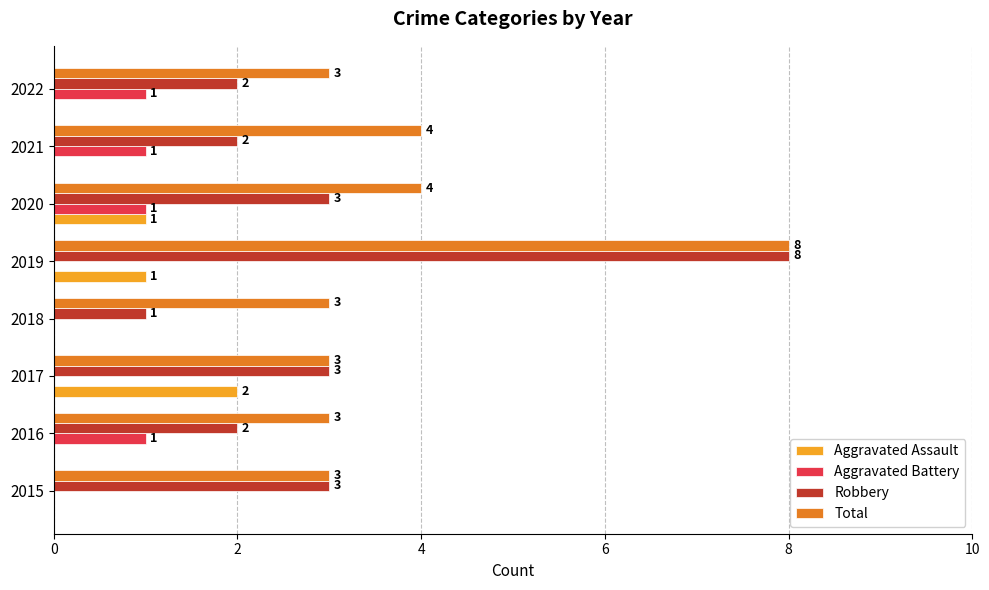

Which series has the largest total across all categories?

Total